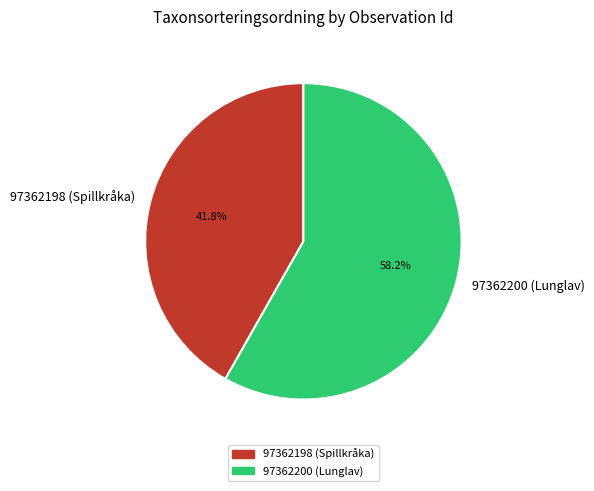

Which slice represents more than half of the pie?

97362200 (Lunglav)